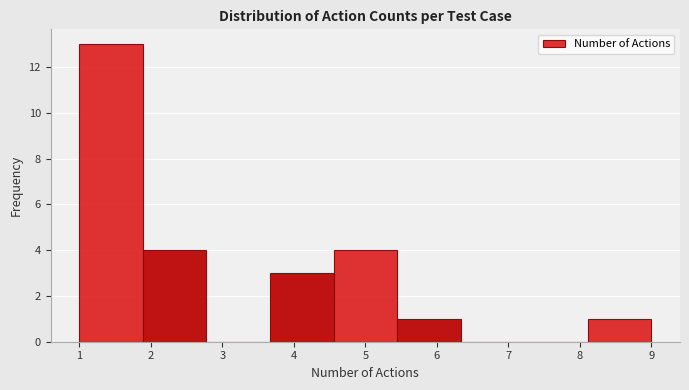

How tall is the bar that spans 3.7 to 4.6 on the x-axis? Neither the bar edges nor the heights are printed on the chart, so give them approximately, as read against the axes.

3